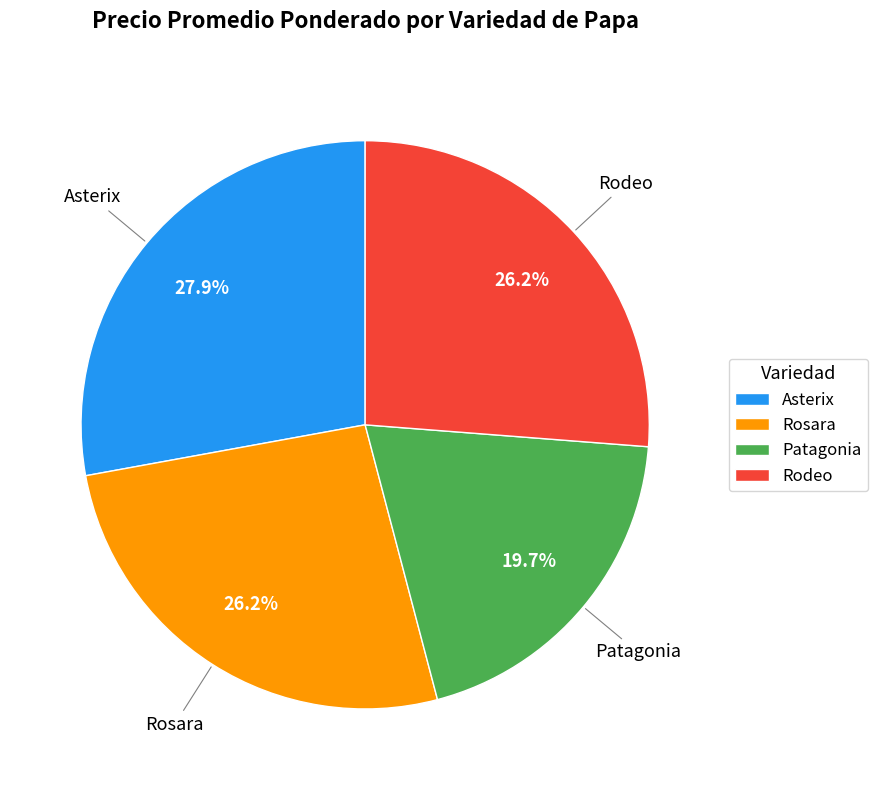

What is the total percentage of Asterix and Rosara?

54.1%